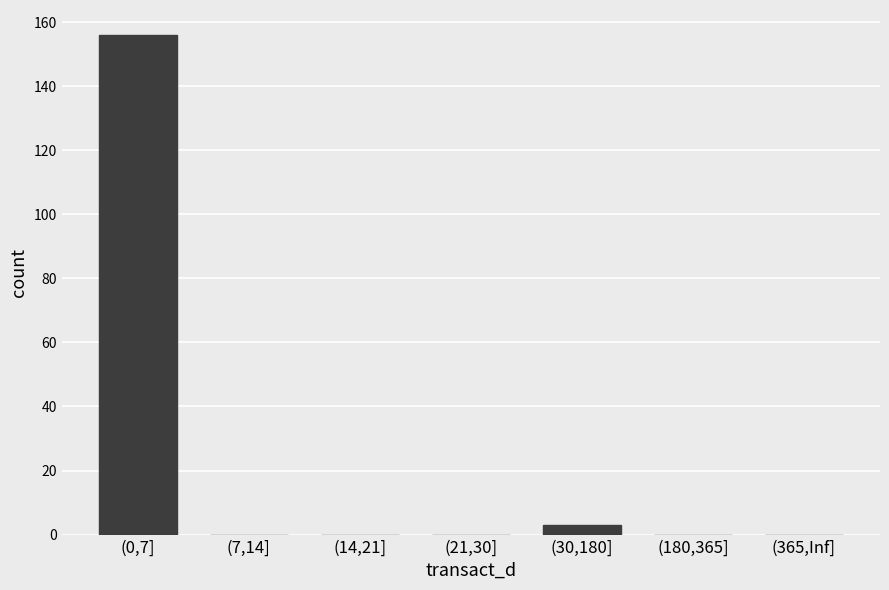

The value at (365,Inf] is 0. True or false?

True